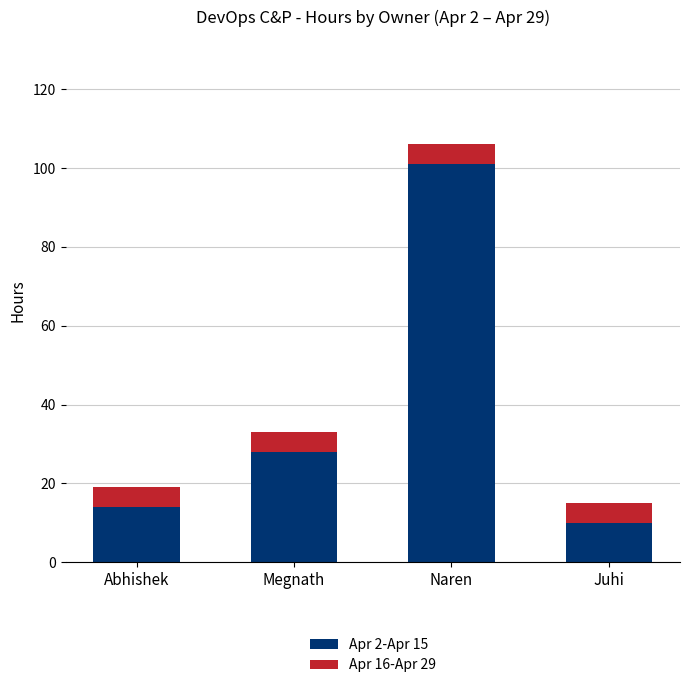

Reading left to right, what are the values for Apr 2-Apr 15?

Abhishek=14	Megnath=28	Naren=101	Juhi=10